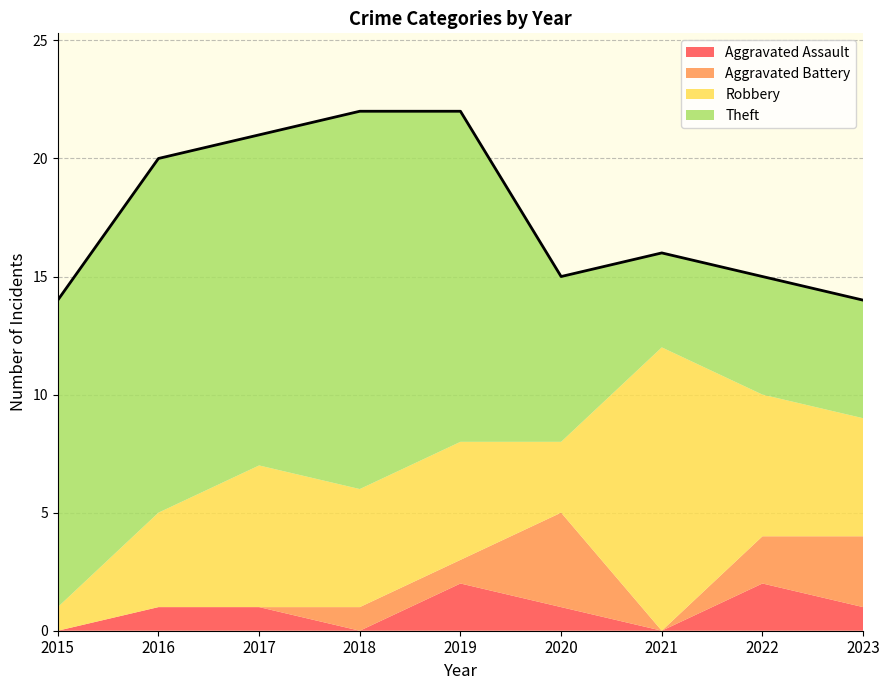

Where is Aggravated Assault nearest to the value 1?

2016